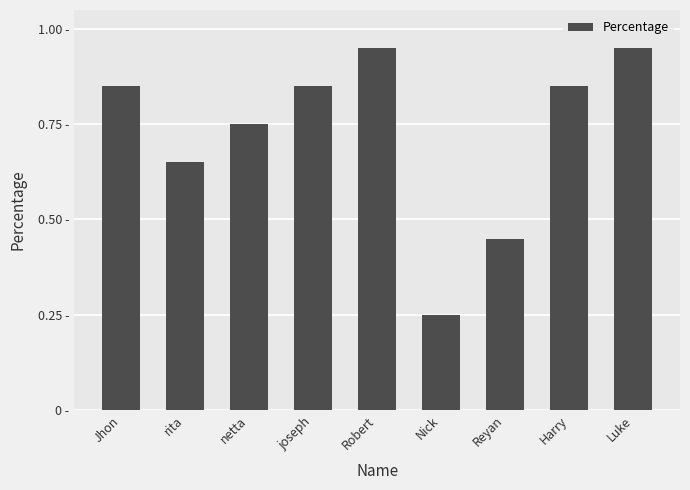

What is the greatest value displayed?

0.9